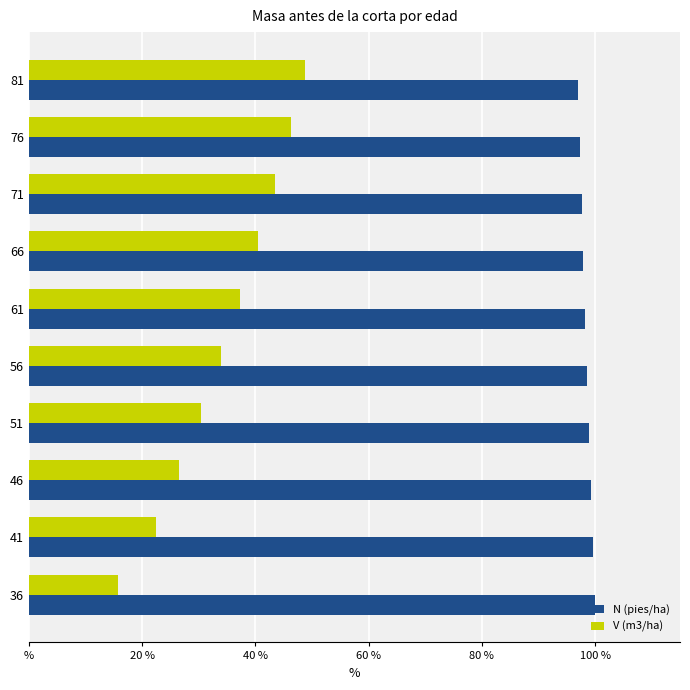

What is the maximum value for V (m3/ha)?

48.9